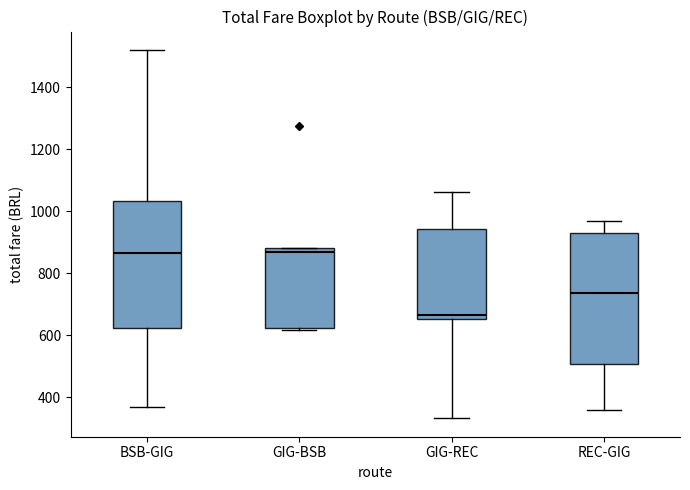

Which box has the lowest median line?

GIG-REC